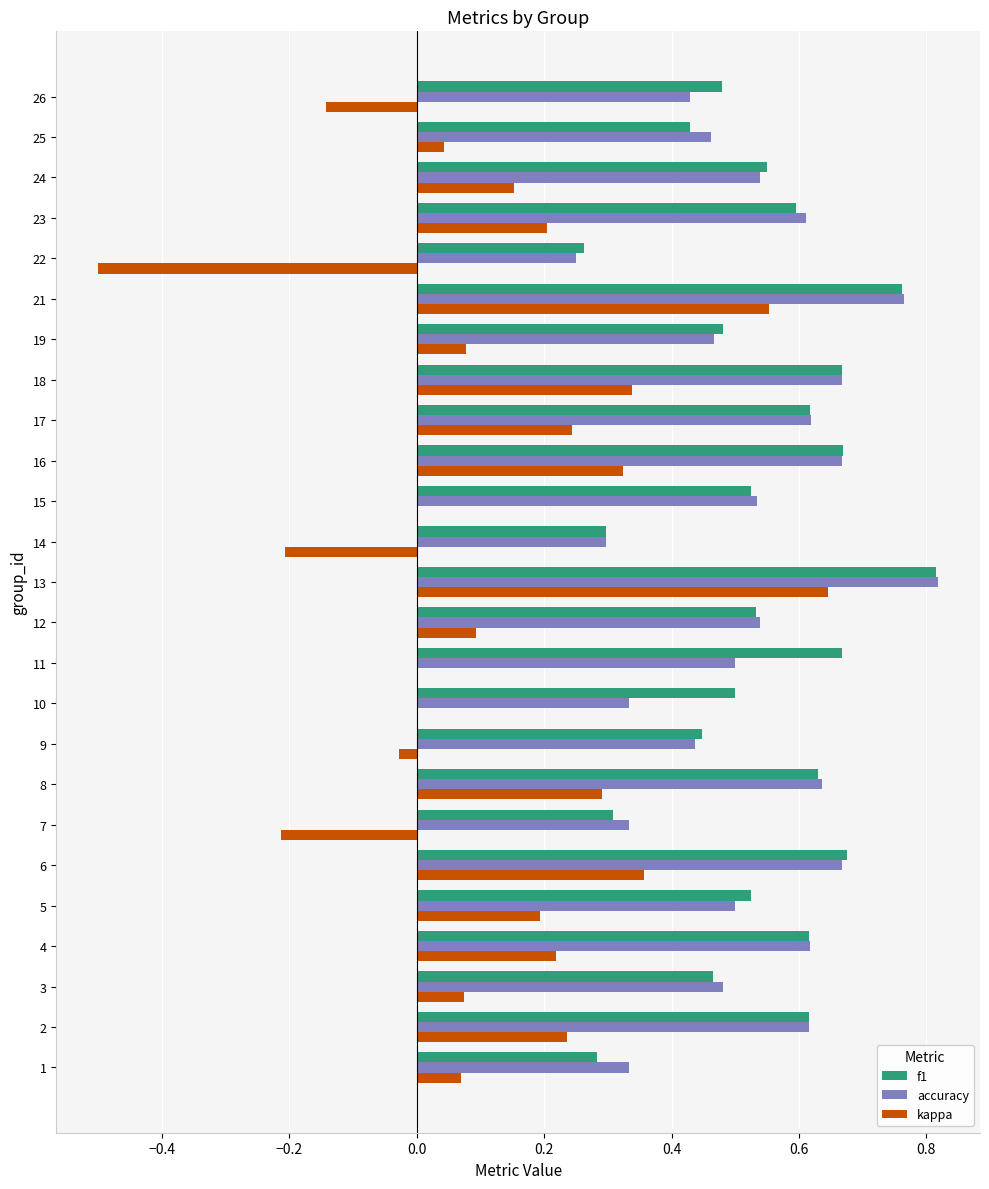

The f1 series shows 0.7 at 10. True or false?

False